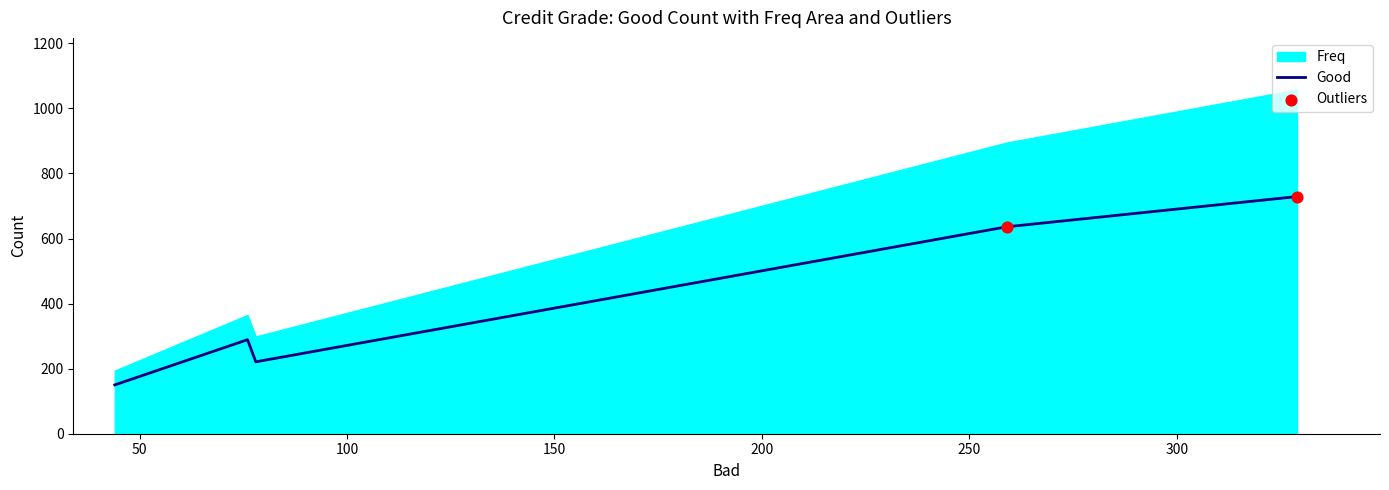

At how many categories does at least one series exceed 770?

2